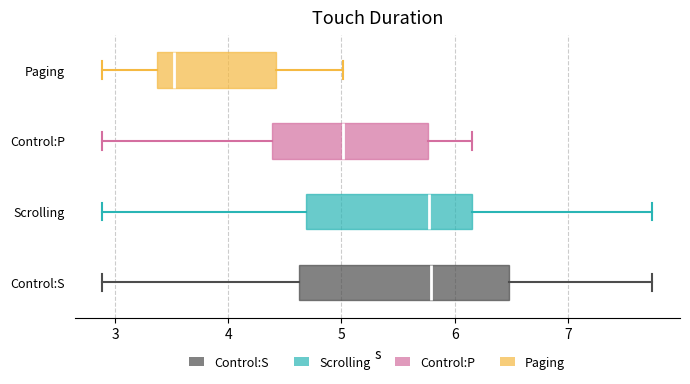

Reading bottom to top, transcribe this box plot: for each box, give where its median line is, the range the box spans, and where its two whiskers end, as read against the x-axis. The values are not printed on the chart, so give them approximately, as read against the axis.

Control:S: median 5.8, box 4.6 to 6.5, whiskers 2.9 to 7.7
Scrolling: median 5.8, box 4.7 to 6.2, whiskers 2.9 to 7.7
Control:P: median 5.0, box 4.4 to 5.8, whiskers 2.9 to 6.2
Paging: median 3.5, box 3.4 to 4.4, whiskers 2.9 to 5.0